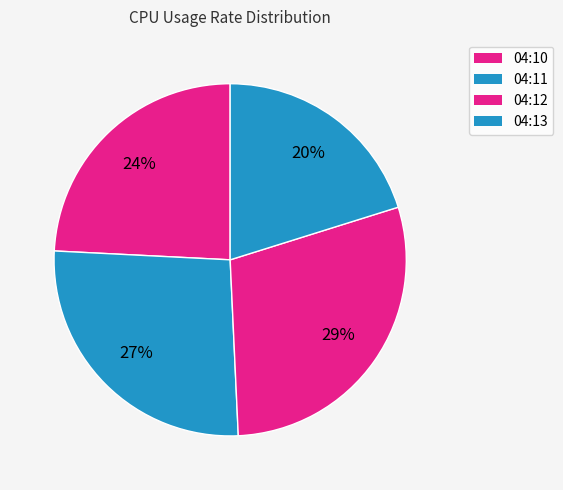

To the nearest percent, what is the difference between the largest and smallest slice percentages?

9%